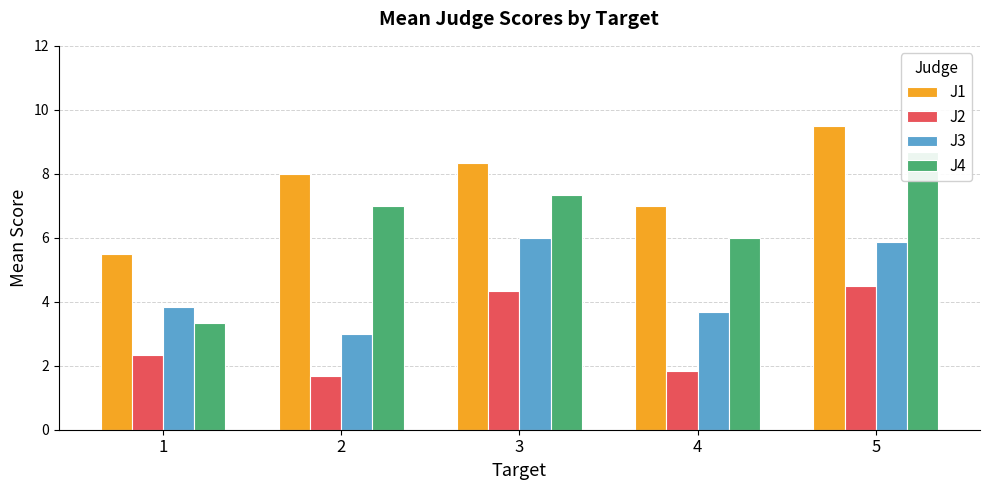

The value of J1 at 1 is 1.5. True or false?

False